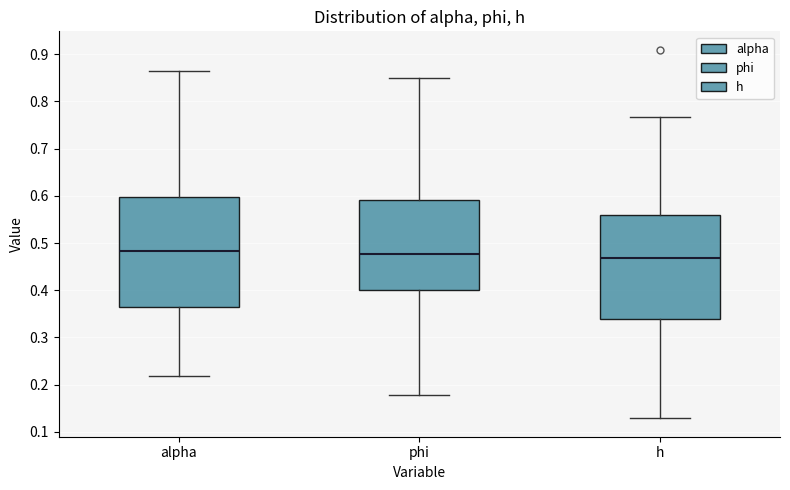

Reading left to right, transcribe this box plot: for each box, give where its median line is, the range the box spans, and where its two whiskers end, as read against the y-axis. The values are not printed on the chart, so give them approximately, as read against the axis.

alpha: median 0.48, box 0.37 to 0.60, whiskers 0.22 to 0.86
phi: median 0.48, box 0.40 to 0.59, whiskers 0.18 to 0.85
h: median 0.47, box 0.34 to 0.56, whiskers 0.13 to 0.77